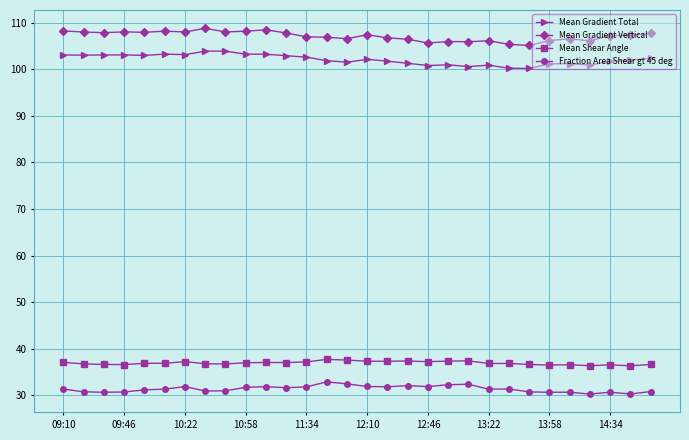

What is the smallest value displayed?

30.3